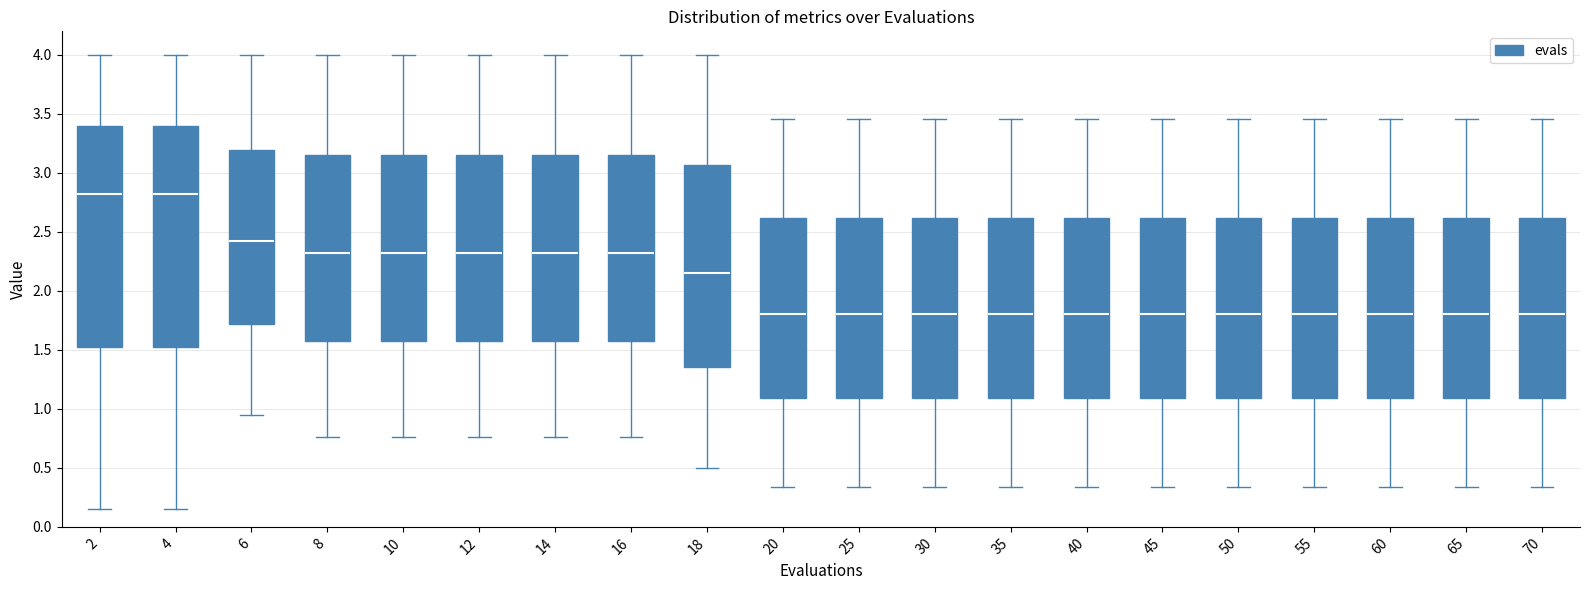

Where is the upper edge of the box at x = 4 on the y-axis? The values are not printed on the chart, so give them approximately, as read against the axis.

3.40